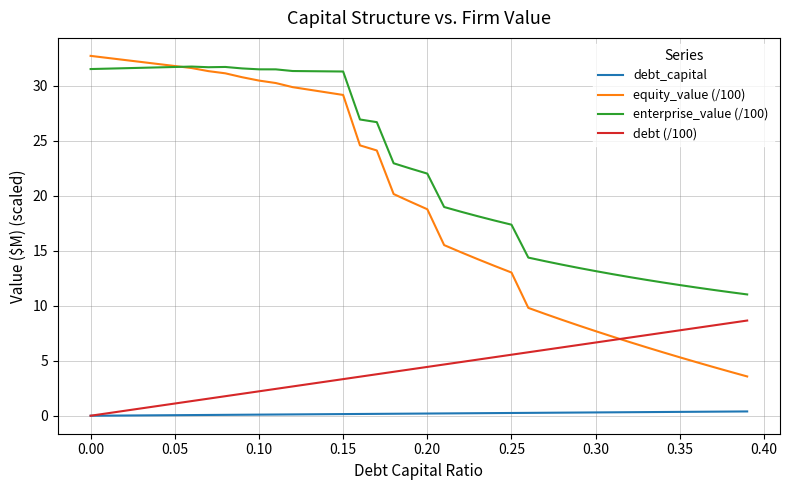

True or false: debt_capital and enterprise_value (/100) intersect in this chart.

False